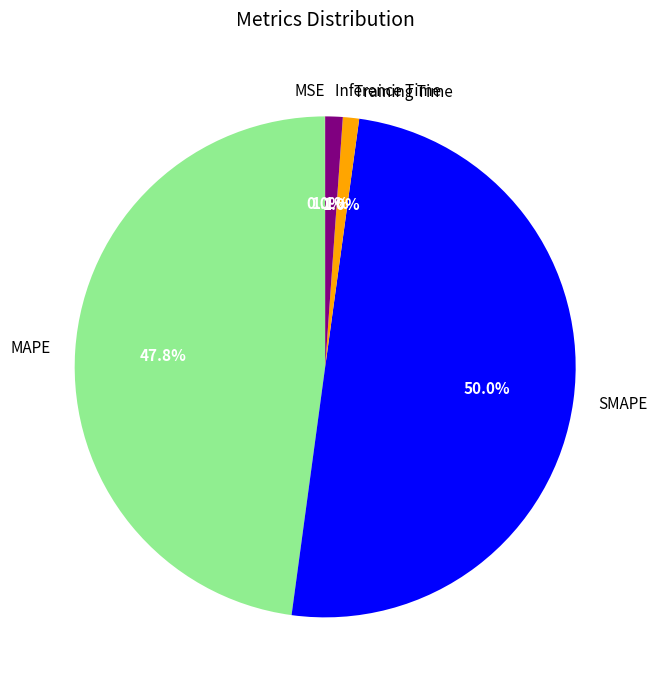

Does Training Time represent more than half of the total?

No